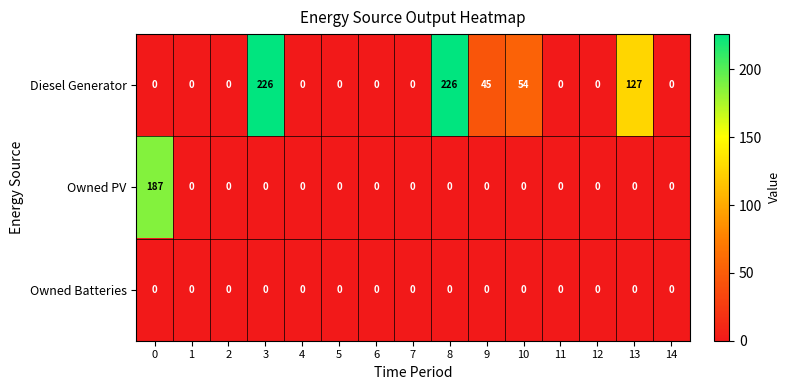

Rank the series by their average value, from highest to lowest.

Diesel Generator, Owned PV, Owned Batteries